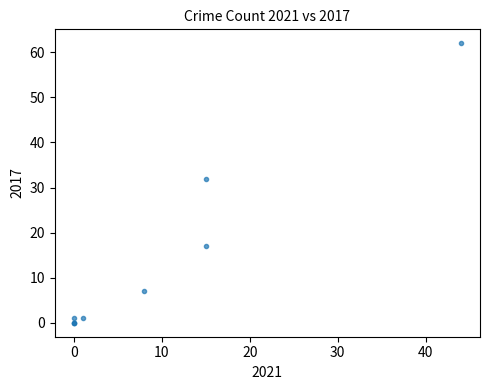

What Y value in the scatter plot is closest to 31?

32